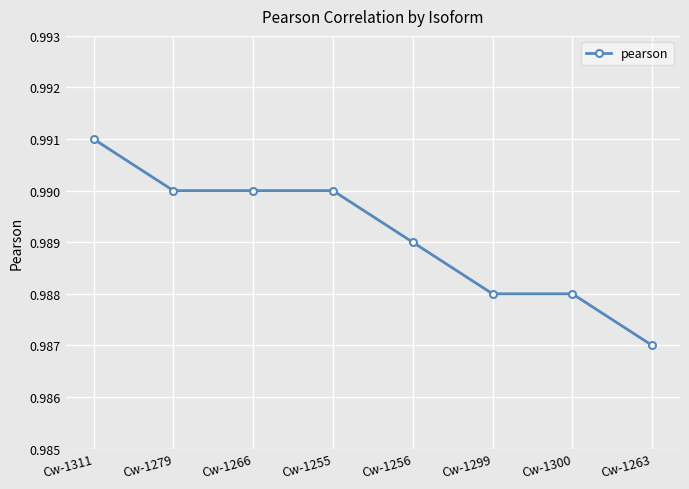

What position from the left is Cw-1279?

2